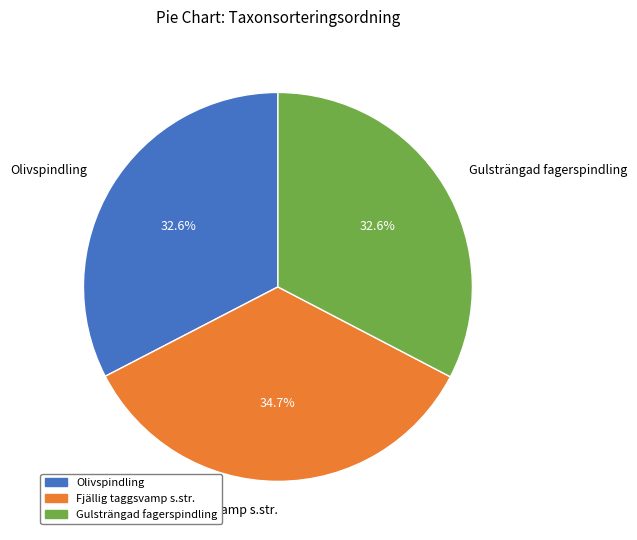

To the nearest percent, what is the combined percentage of Olivspindling and Fjällig taggsvamp s.str.?

67%